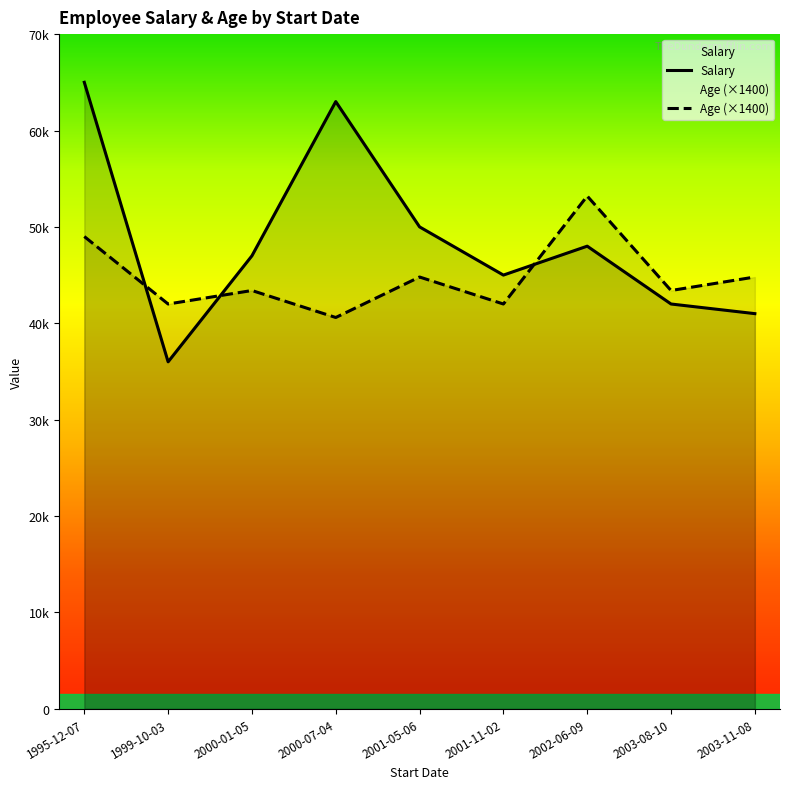

Between 1995-12-07 and 2003-08-10, which is larger?

1995-12-07